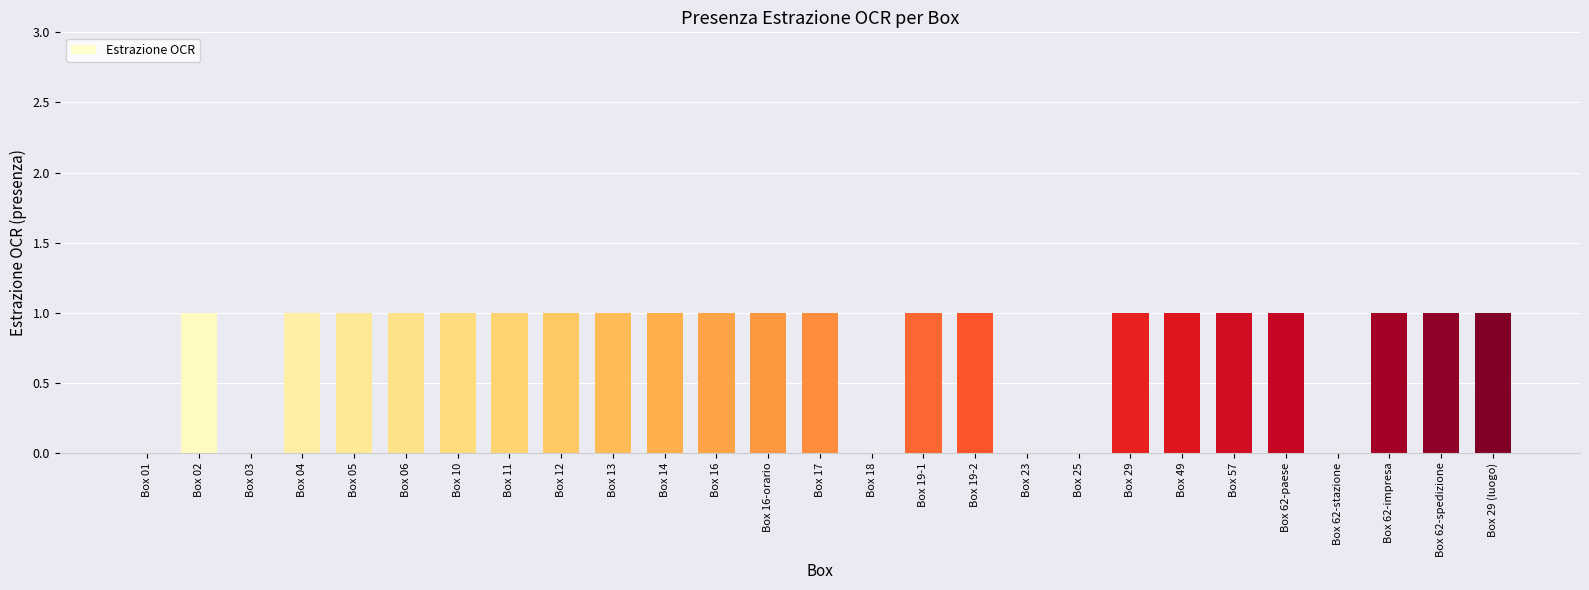

Are the bars horizontal?

No